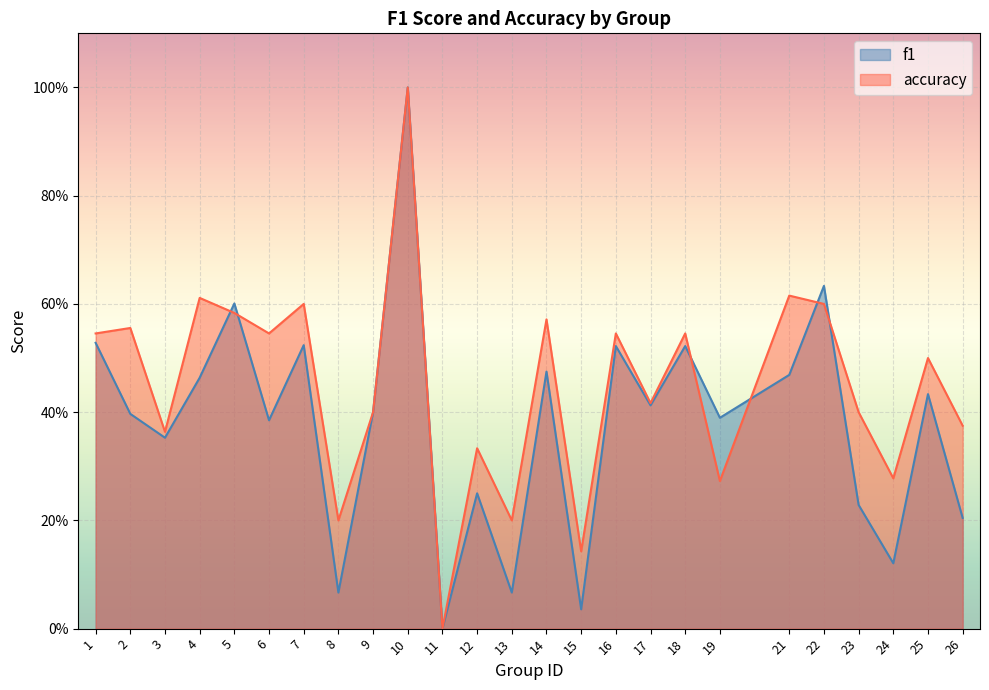

How many data points in accuracy are above 0?

24